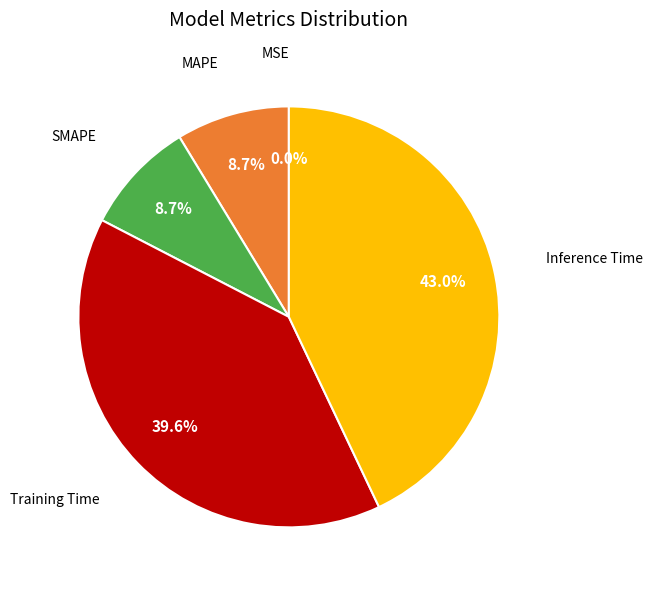

Which category has the biggest portion of the pie?

Inference Time